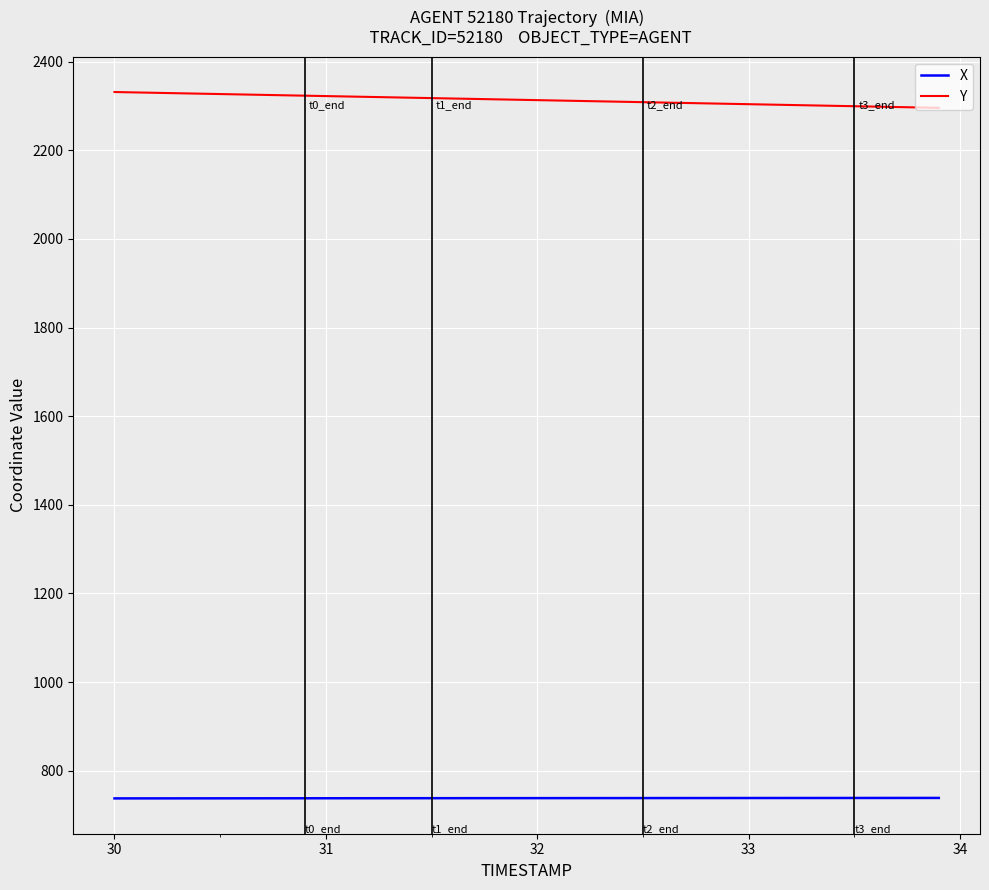

List the series in order of their overall mean, lowest first.

X, Y